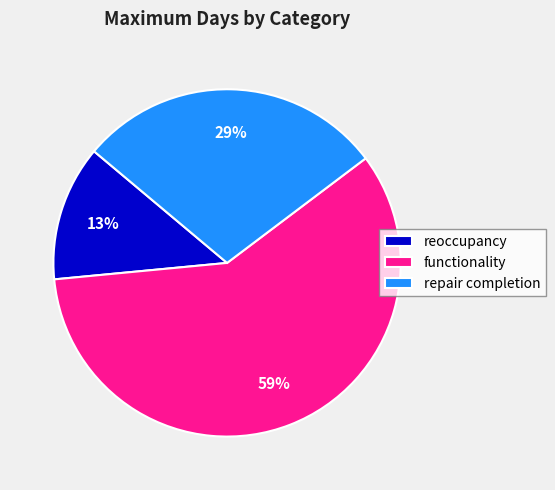

Rank the categories by value from highest to lowest.

functionality, repair completion, reoccupancy